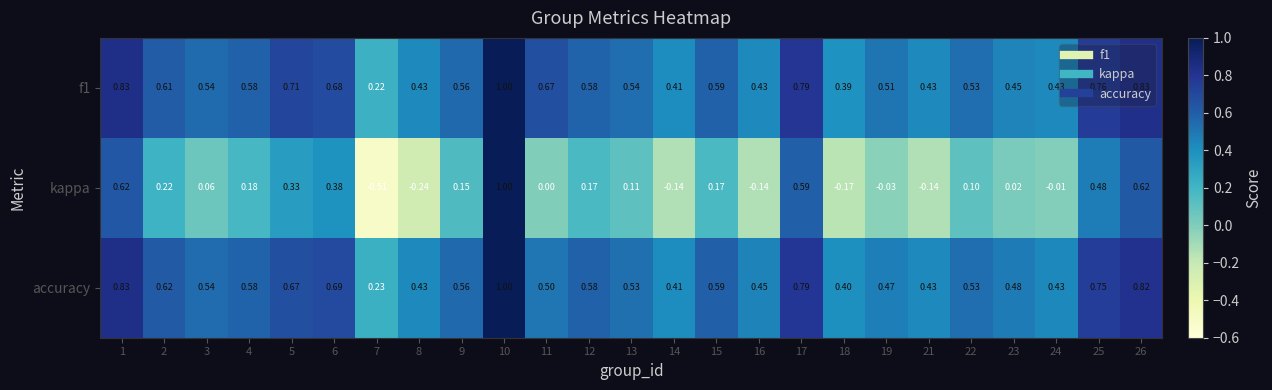

Which series has the widest spread of values?

kappa